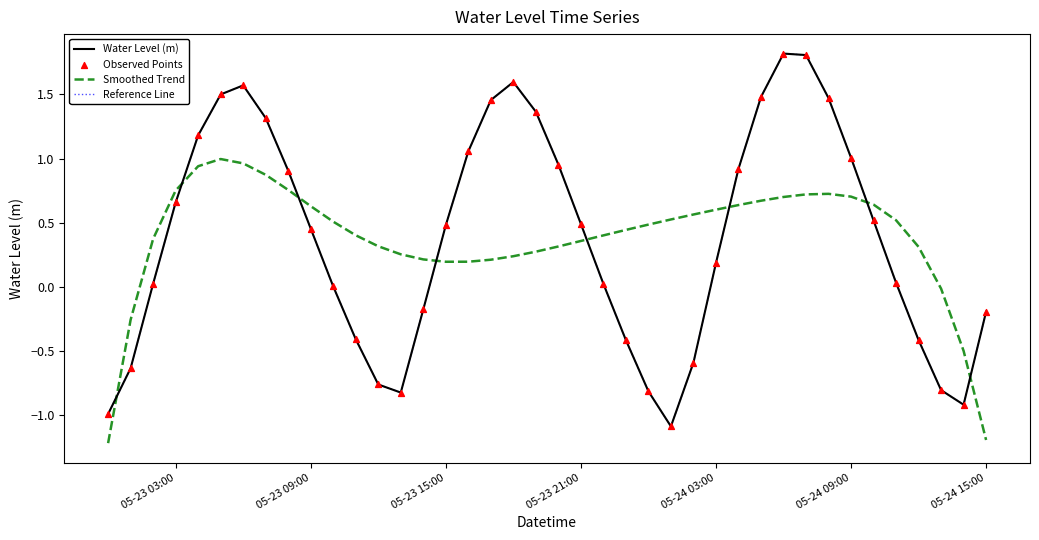

Which series has the largest total across all categories?

Water Level (m)